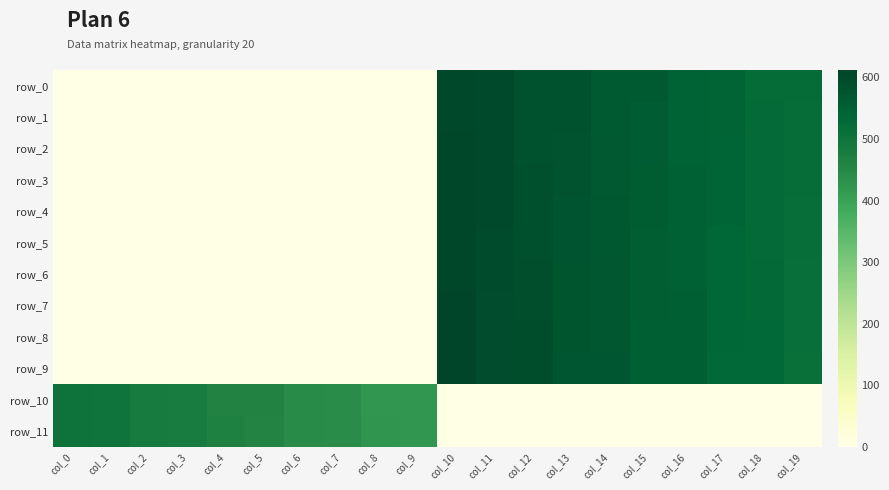

How many positive values does the row_0 series have?

10